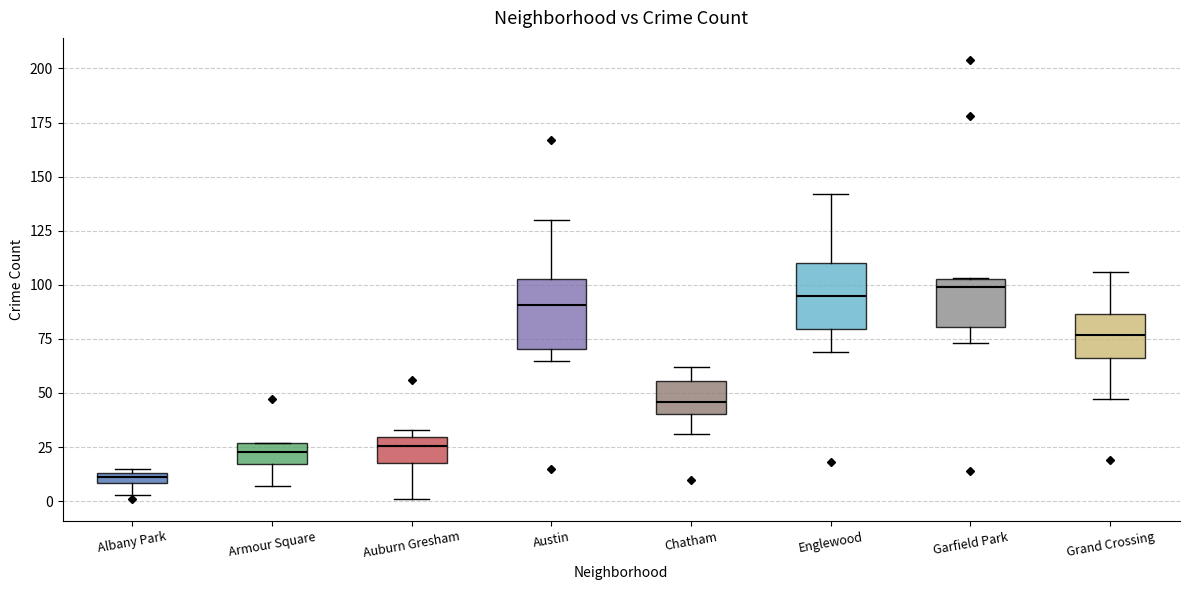

Which box's median line is the lowest?

Albany Park